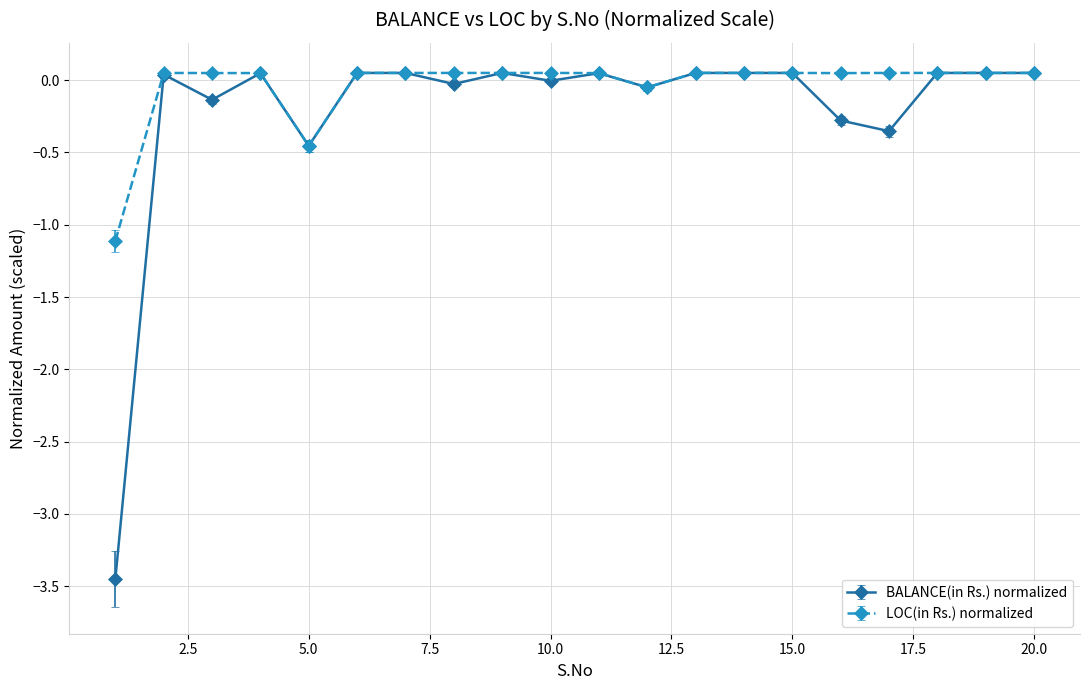

Which series has the largest range (max minus min)?

BALANCE(in Rs.) normalized